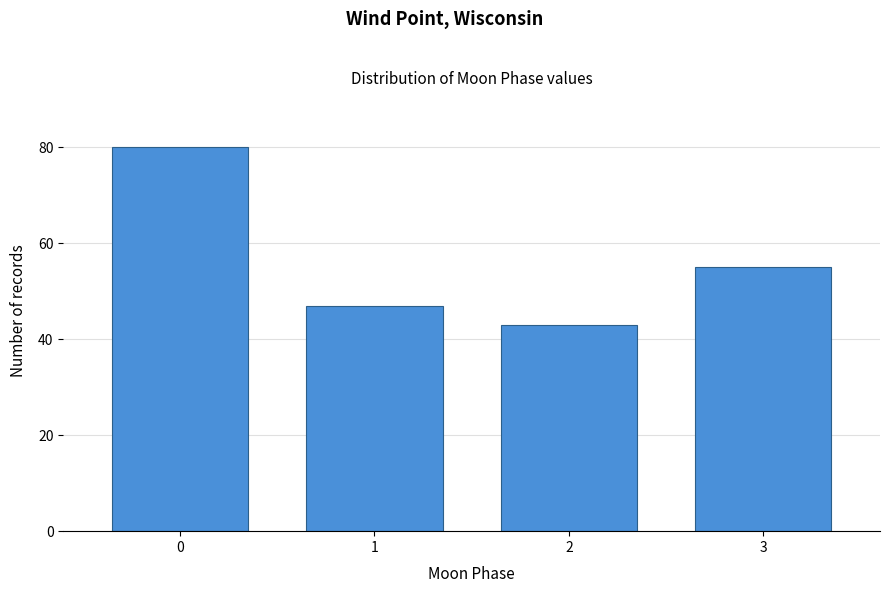

Reading left to right, extract all data points from this chart.

0=80	1=47	2=43	3=55